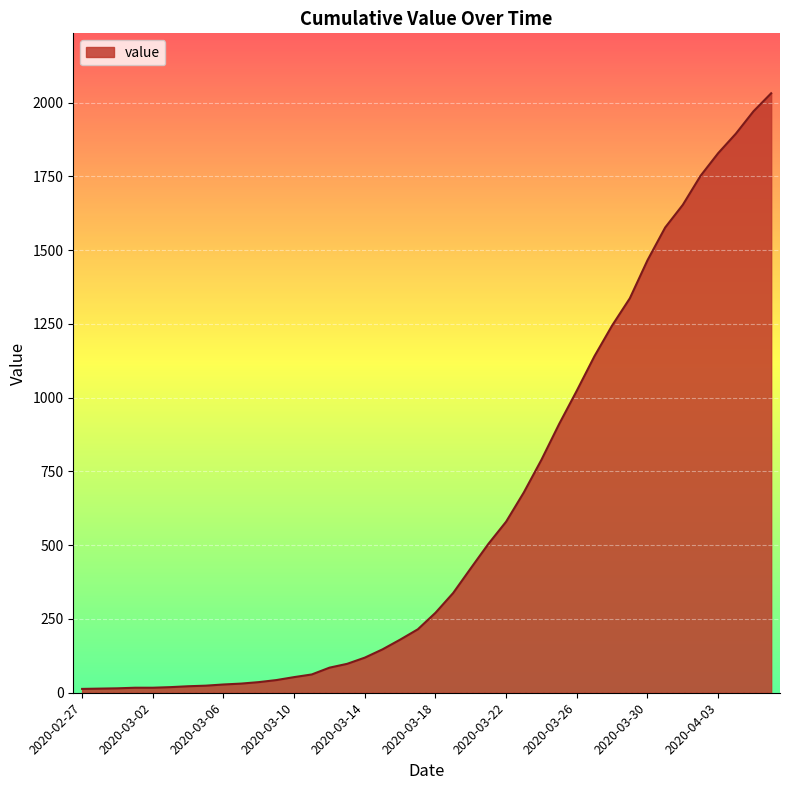

What is the greatest value displayed?

2032